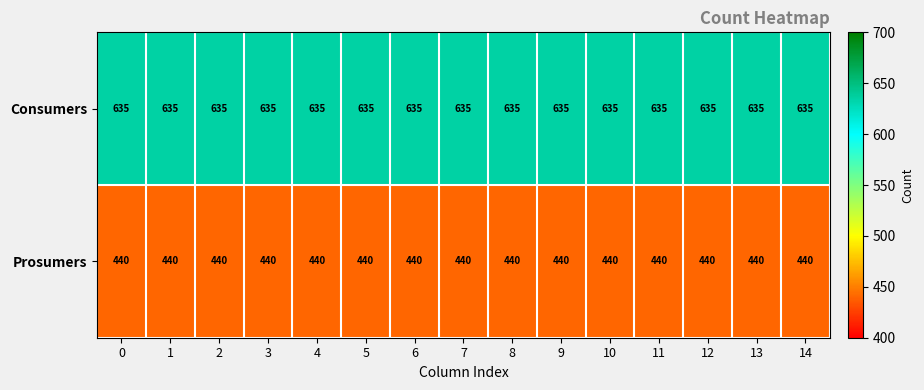

List the series in order of their peak value, highest first.

Consumers, Prosumers